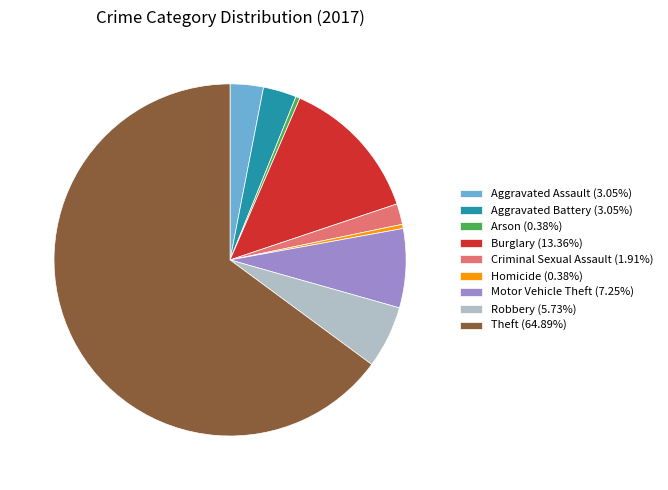

Do Robbery (5.73%) and Theft (64.89%) together represent more than half of the pie?

Yes